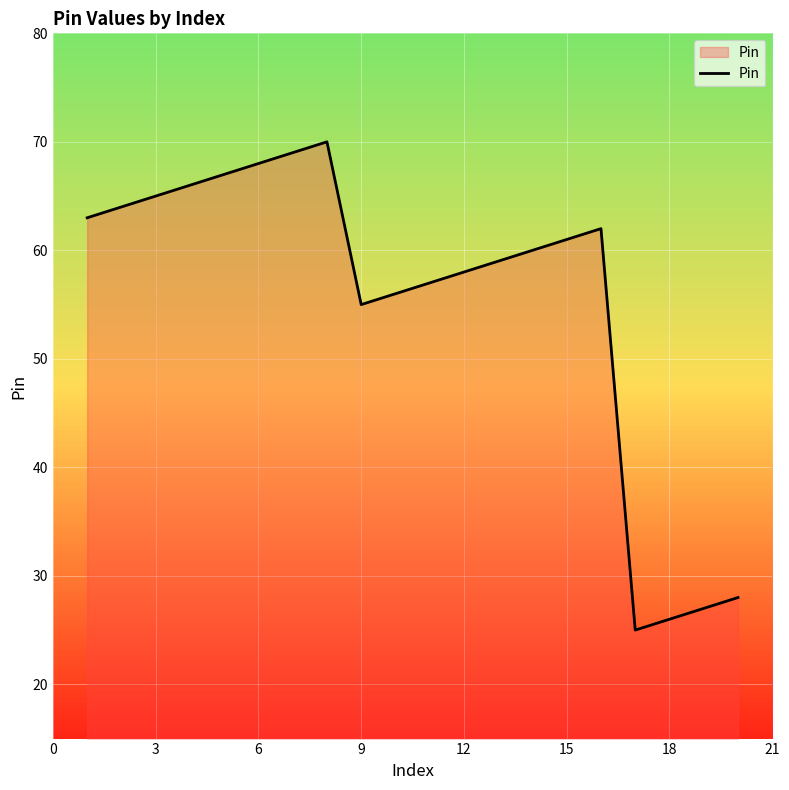

What is the difference between the maximum and minimum values?

45